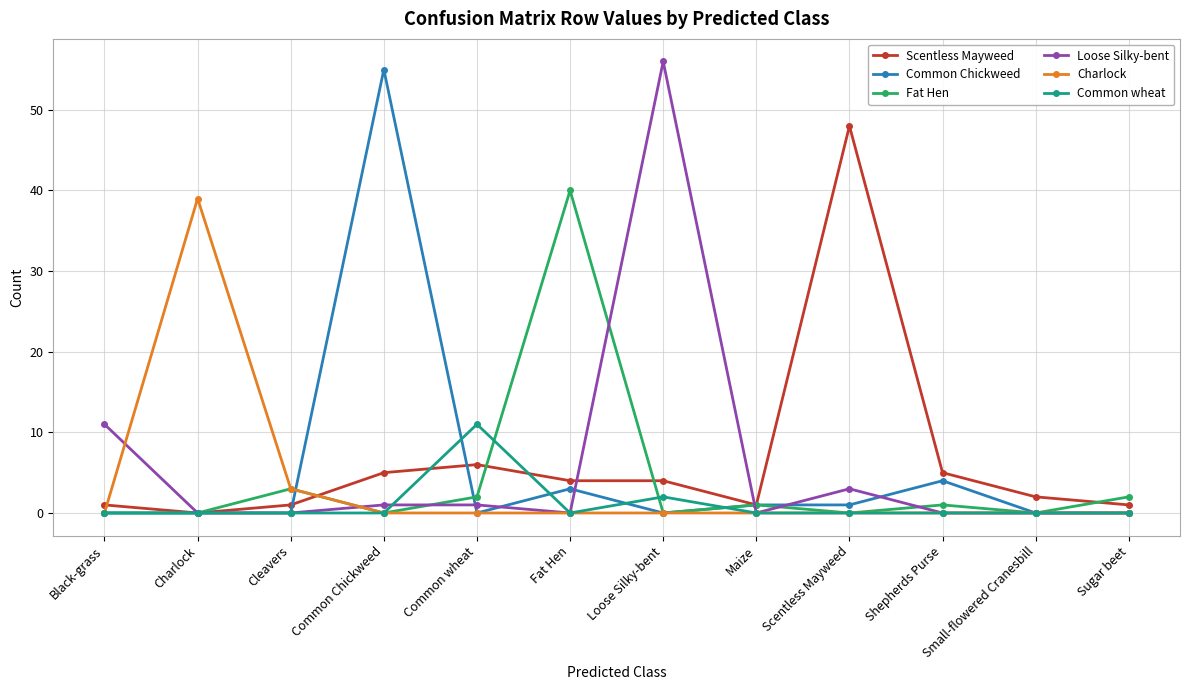

Is it true that Loose Silky-bent equals 0 at Sugar beet?

True